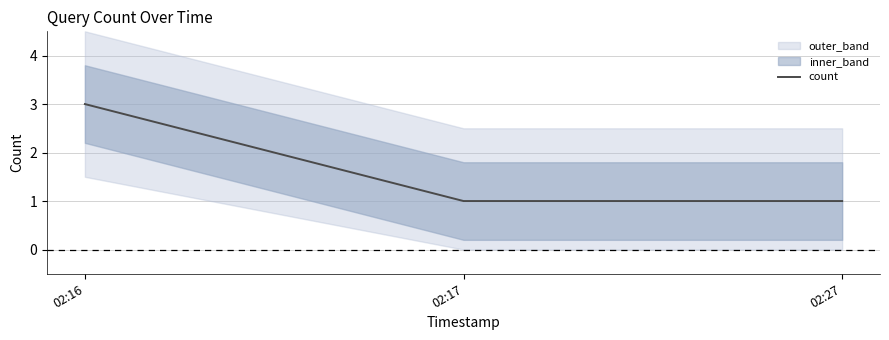

Approximately how many times larger is the value at 02:17 compared to 02:16?

0.3